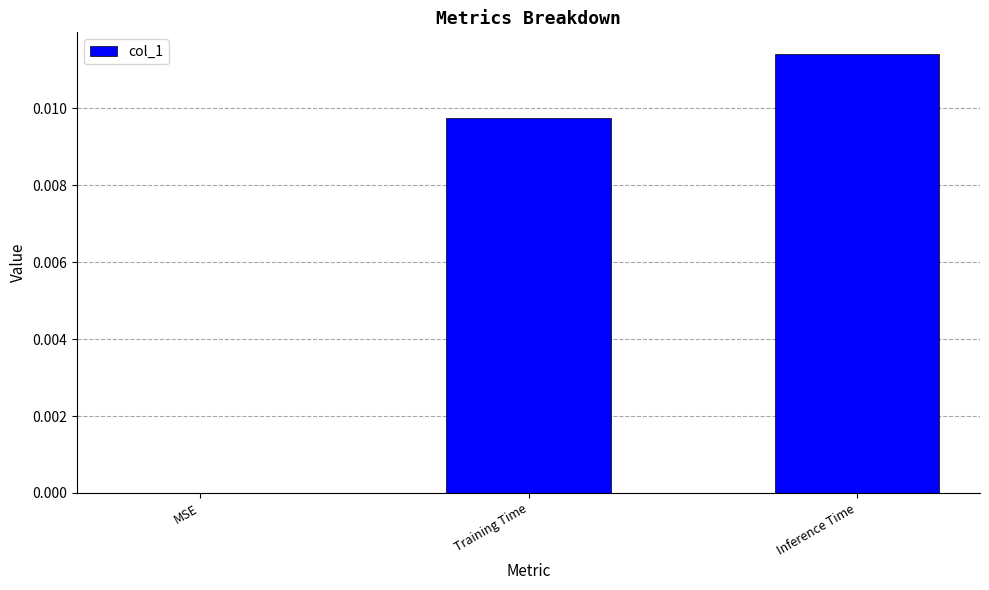

True or false: the data shows 0.0 at Training Time.

True